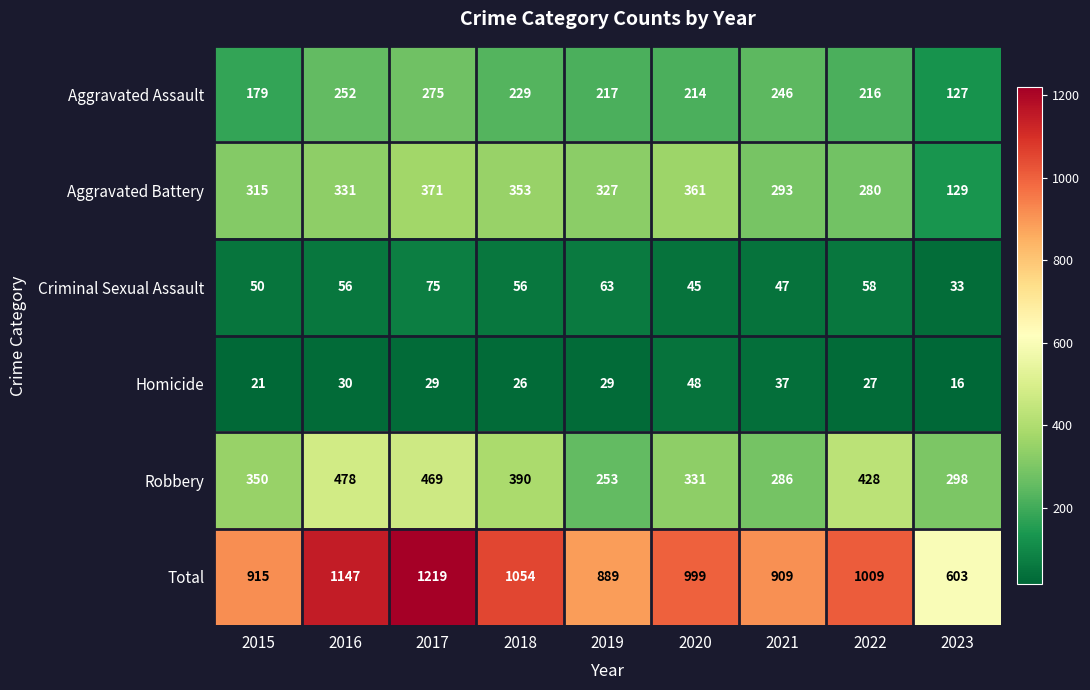

What is the sum of all Aggravated Assault values?

1955